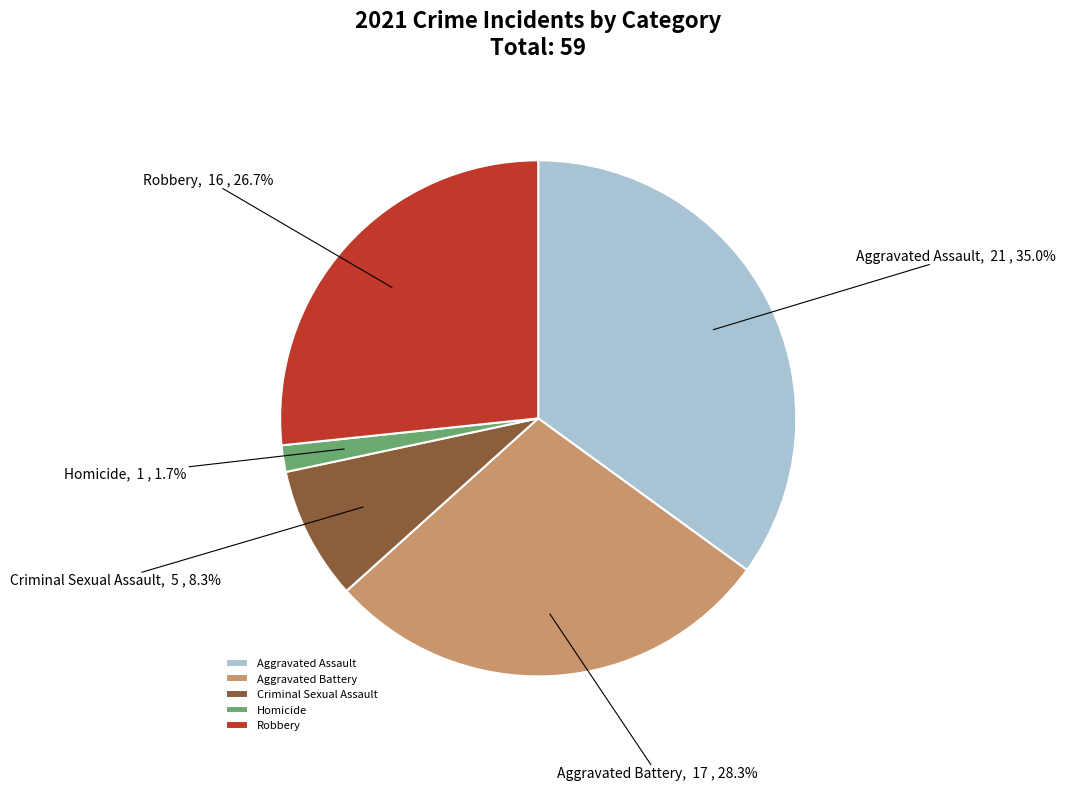

Combined, do Homicide and Aggravated Battery account for over 50%?

No